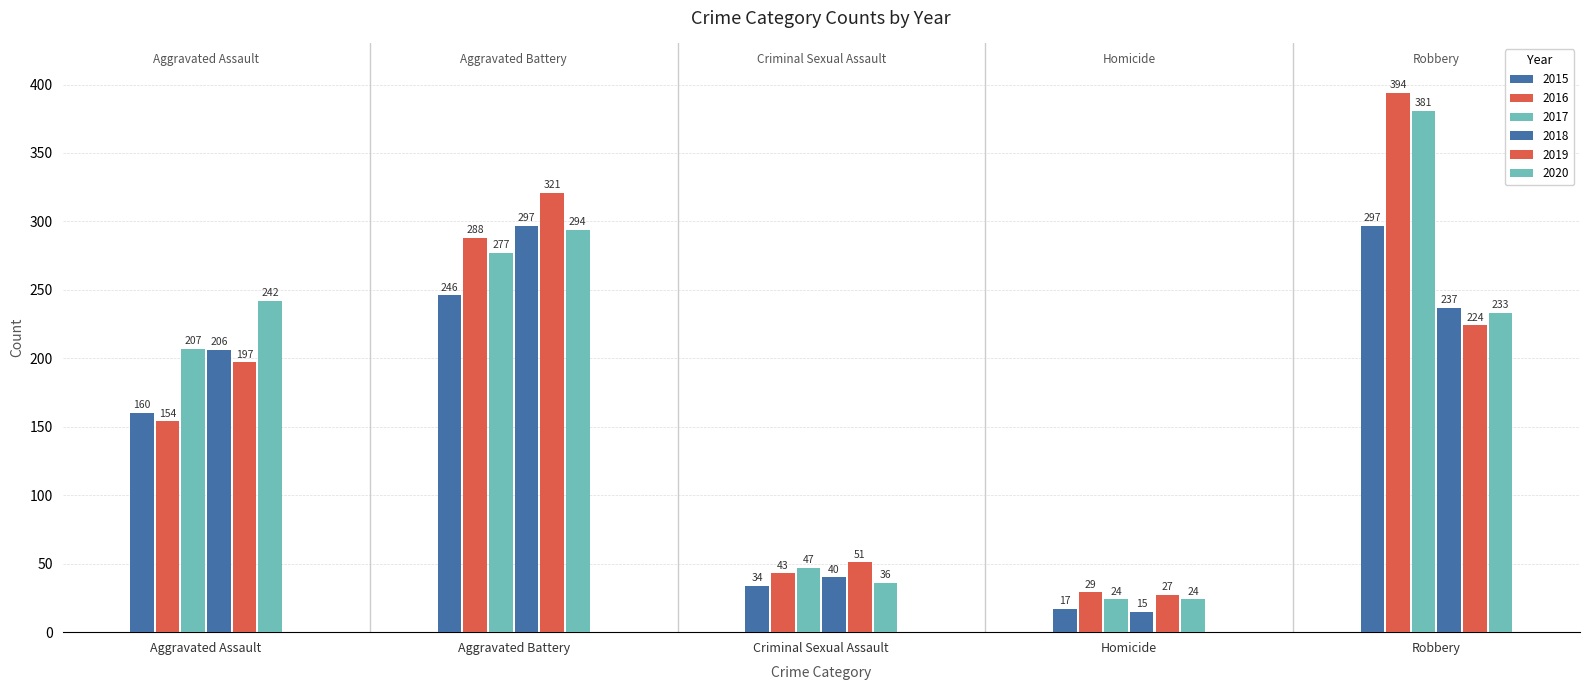

At which category does the chart reach its peak across all series?

Robbery